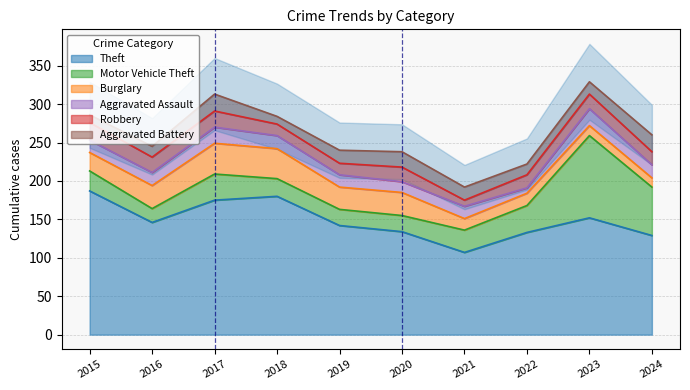

Rank the categories by Aggravated Assault value from highest to lowest.

2023, 2017, 2016, 2018, 2024, 2015, 2019, 2021, 2020, 2022